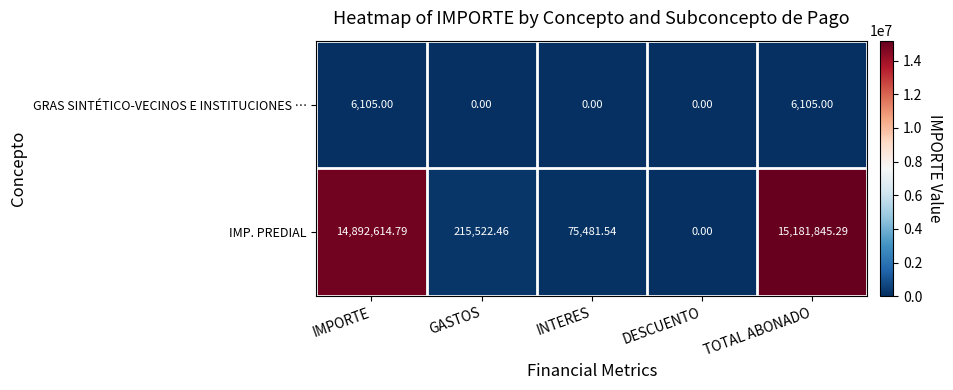

Rank the series at TOTAL ABONADO from highest to lowest value.

IMP. PREDIAL, GRAS SINTÉTICO-VECINOS E INSTITUCIONES …